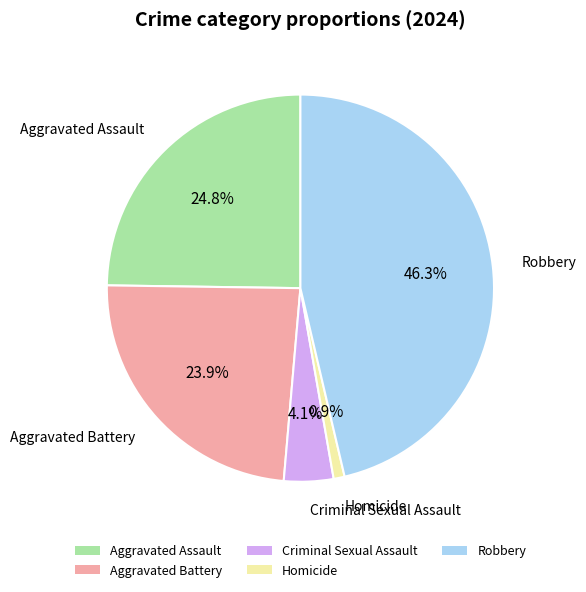

To the nearest percent, what portion does Aggravated Battery represent?

24%